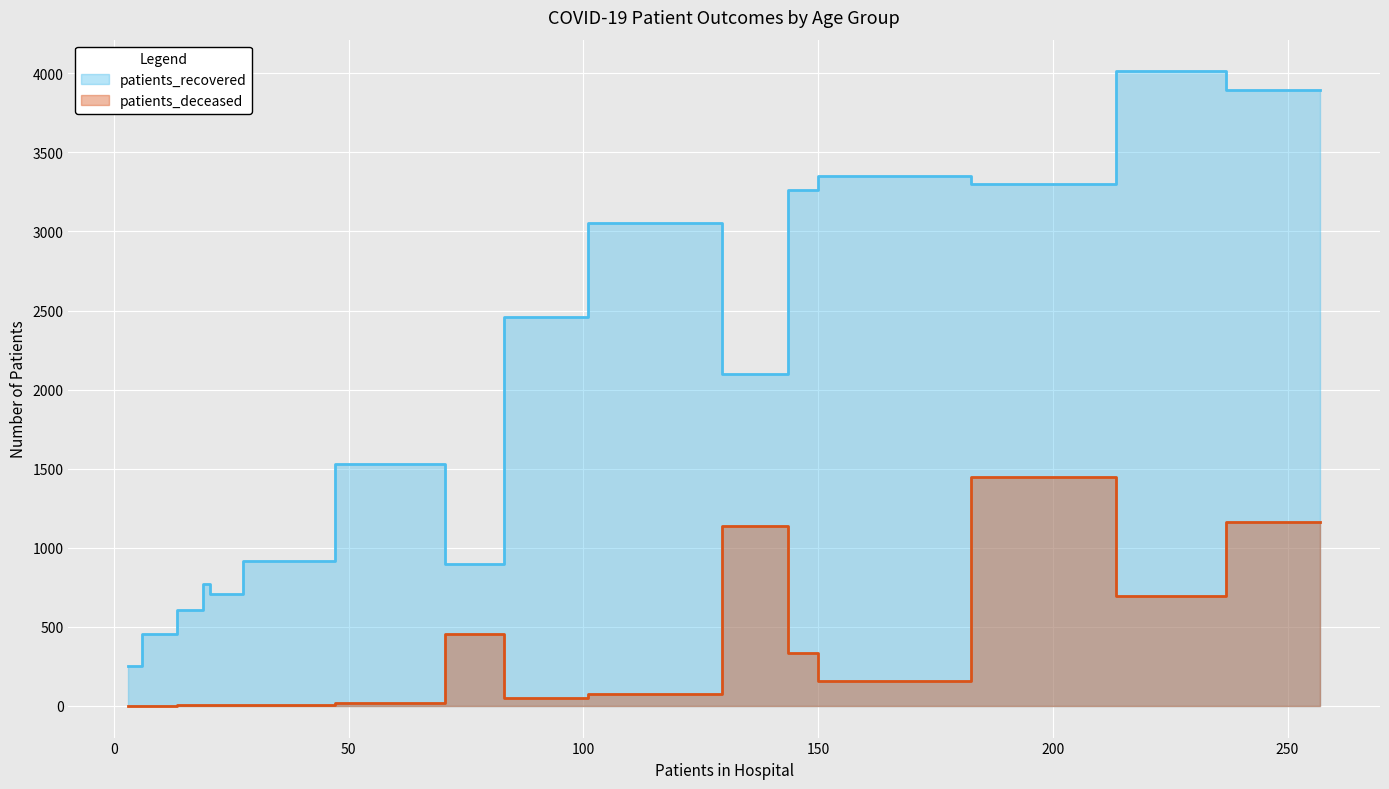

True or false: patients_recovered has a value of 4322 at 50-54.

False